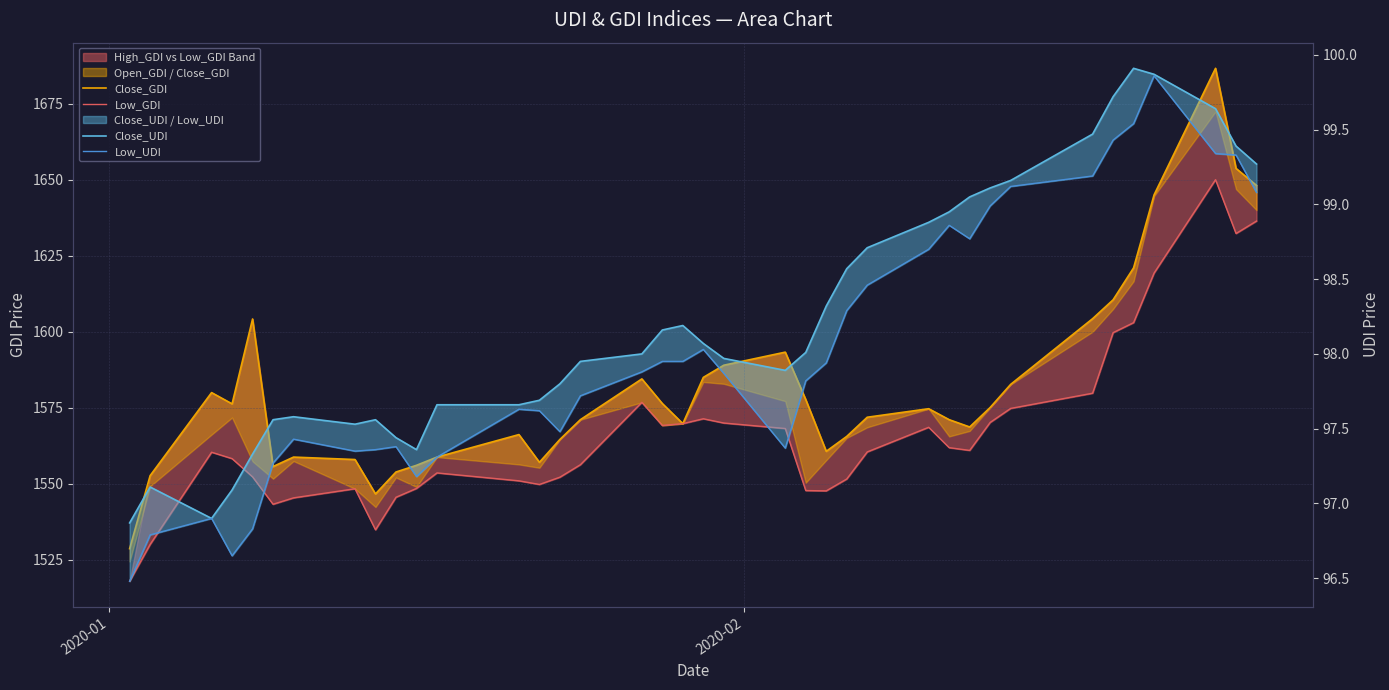

True or false: Close_UDI and Low_UDI cross at least once.

False